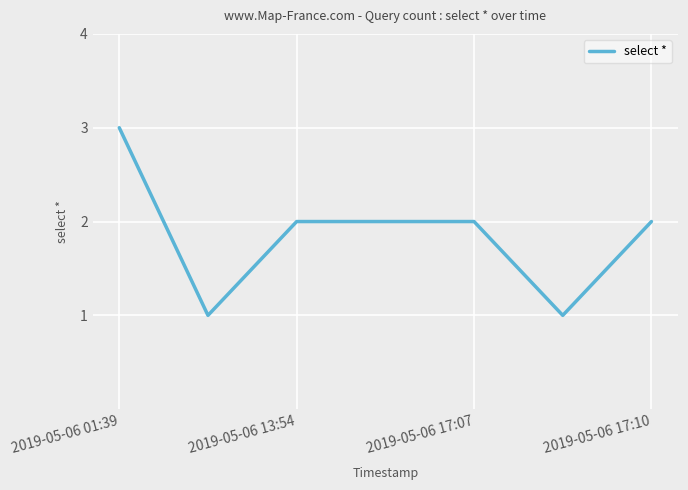

What is the difference between the maximum and minimum values?

2